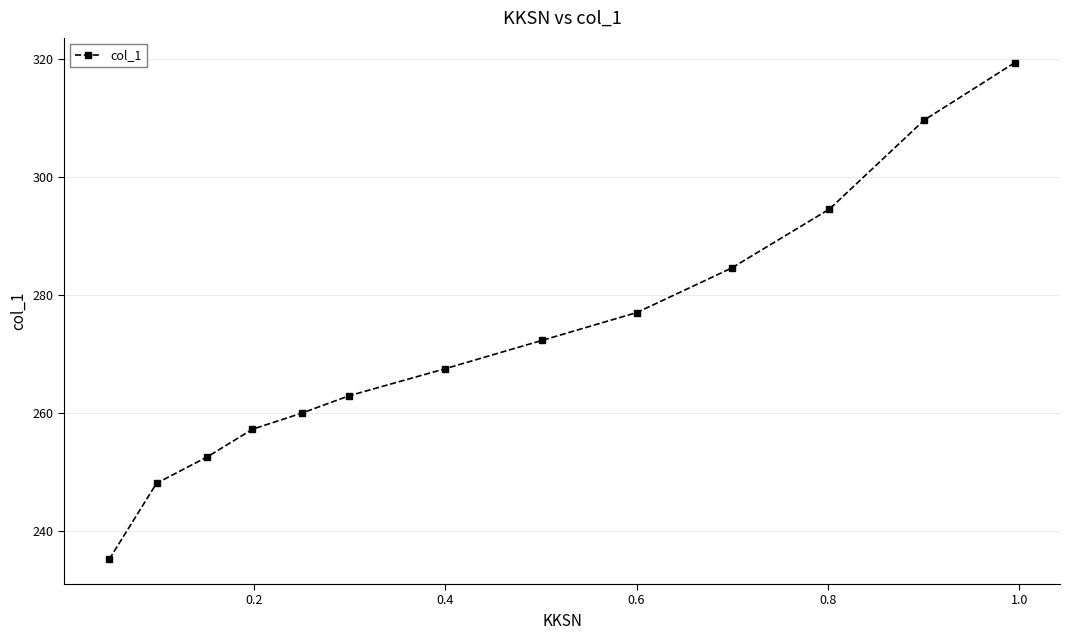

What is the difference between the maximum and second lowest values?

71.4